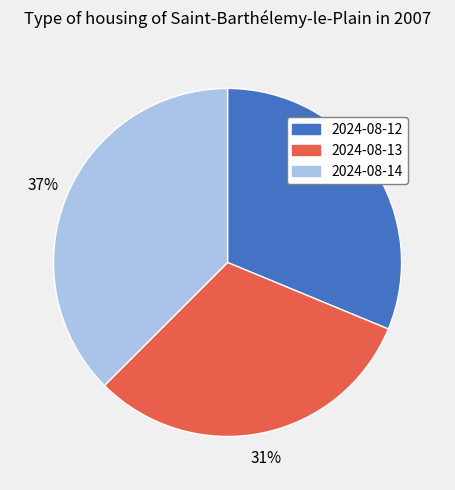

How many segments does this pie chart have?

3